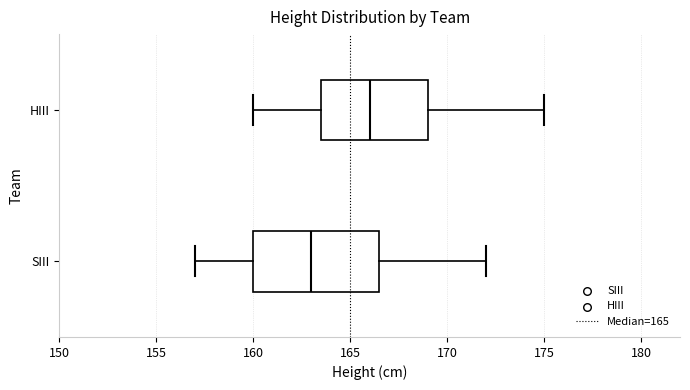

Reading bottom to top, read every box against the x-axis: the position of its median line, the range the box covers, and the ends of its whiskers. The values are not printed on the chart, so give them approximately, as read against the axis.

SIII: median 163.0, box 160.0 to 166.5, whiskers 157.0 to 172.0
HIII: median 166.0, box 163.5 to 169.0, whiskers 160.0 to 175.0